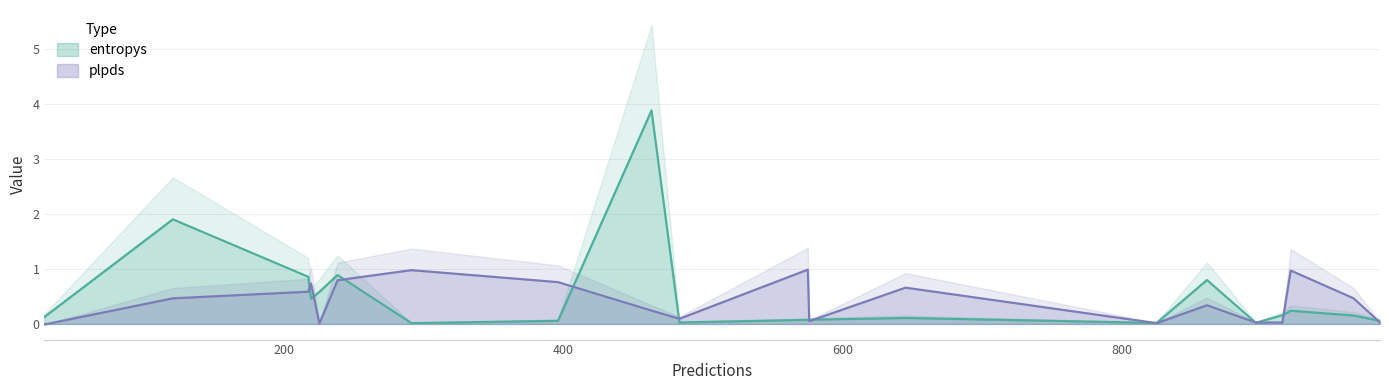

Between 3 and 17, which series saw the biggest shift?

plpds